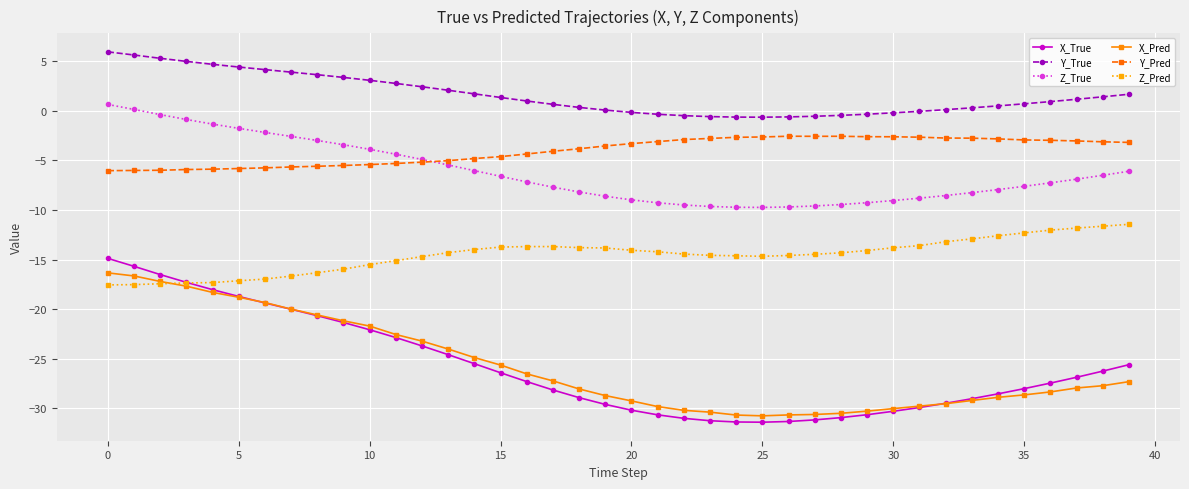

What is the greatest value displayed?

6.0